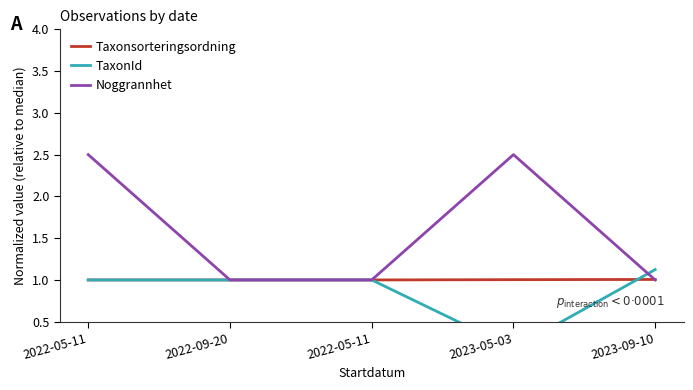

What is the highest value of the TaxonId series?

1.1